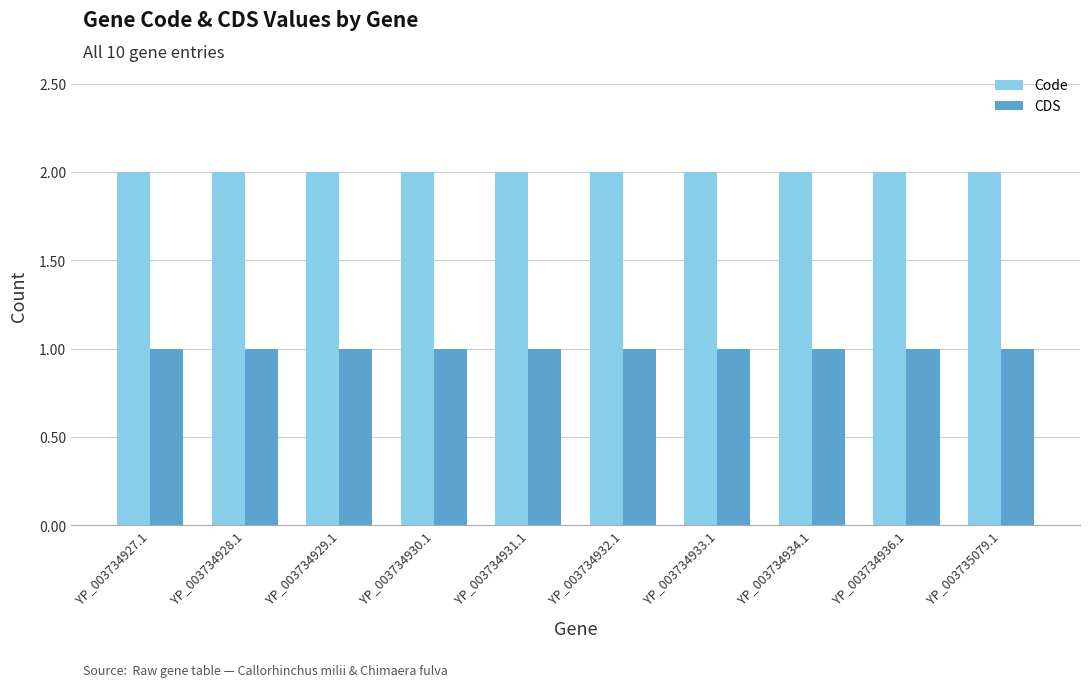

What is the label of the 2nd bar from the right?

YP_003734936.1